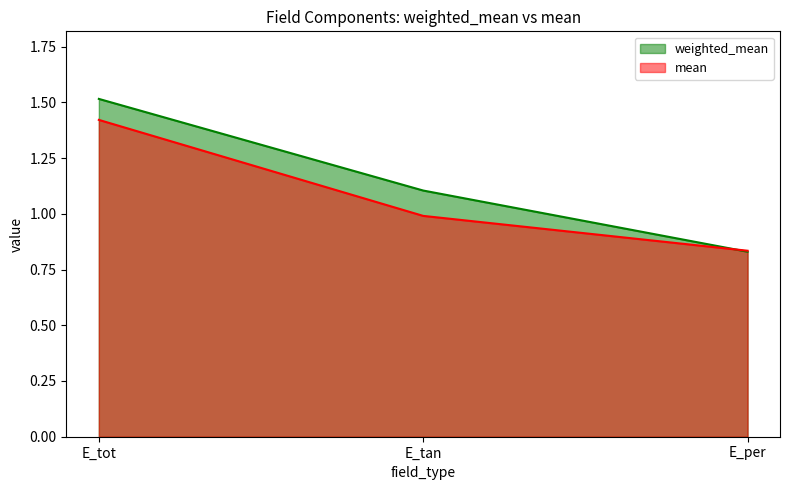

Does the chart have visible grid lines?

No